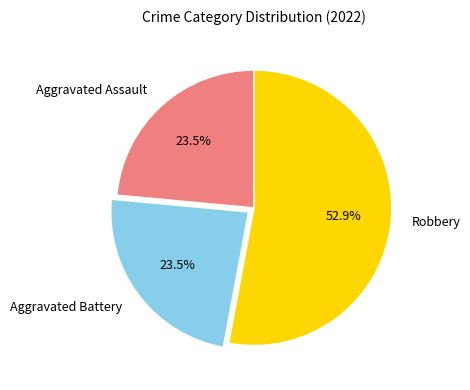

How much of the chart is everything except Aggravated Assault?

76.5%